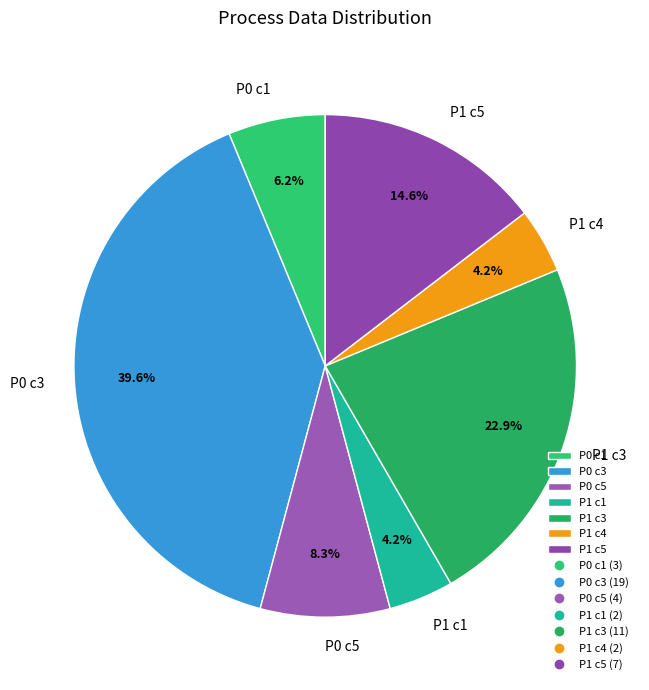

Which slice is the largest?

P0 c3